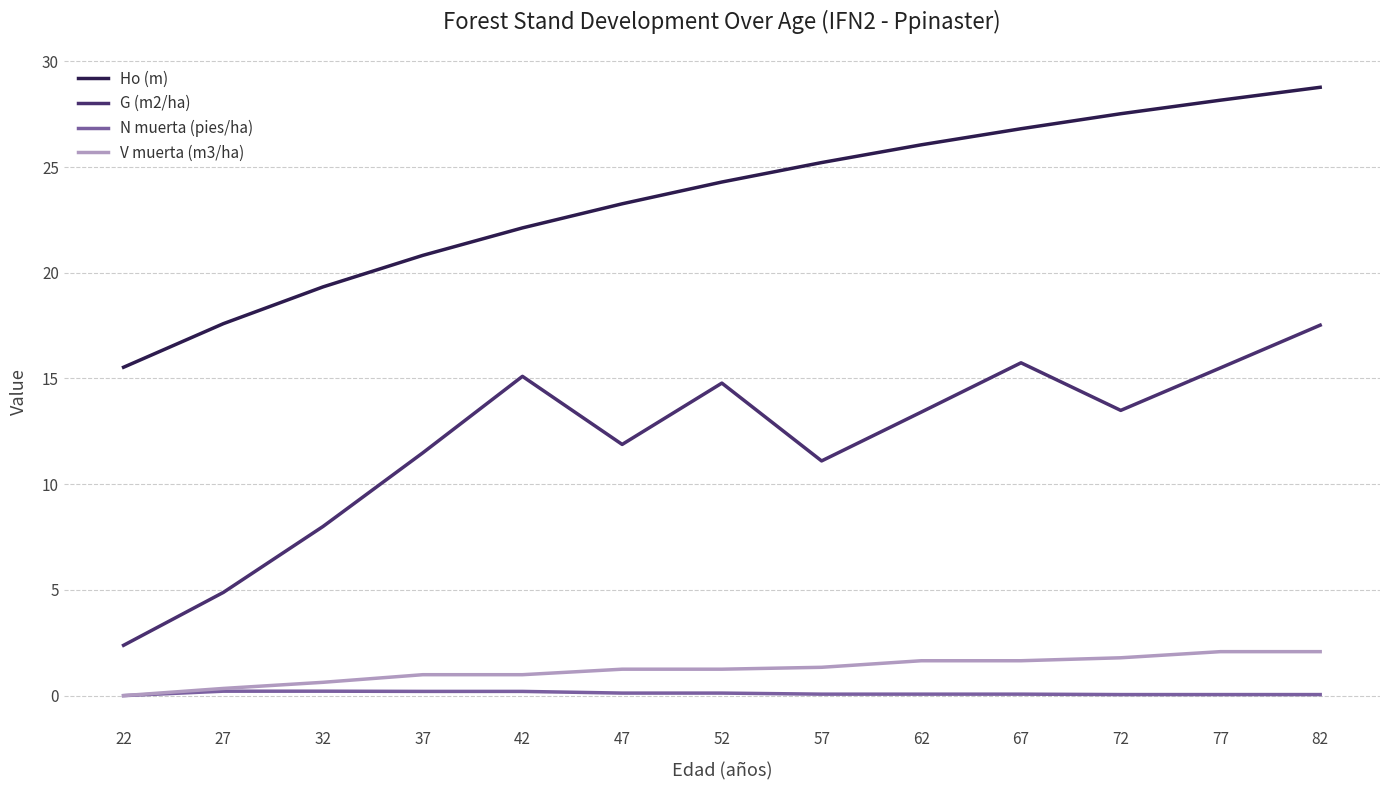

True or false: G (m2/ha) and N muerta (pies/ha) cross at least once.

False